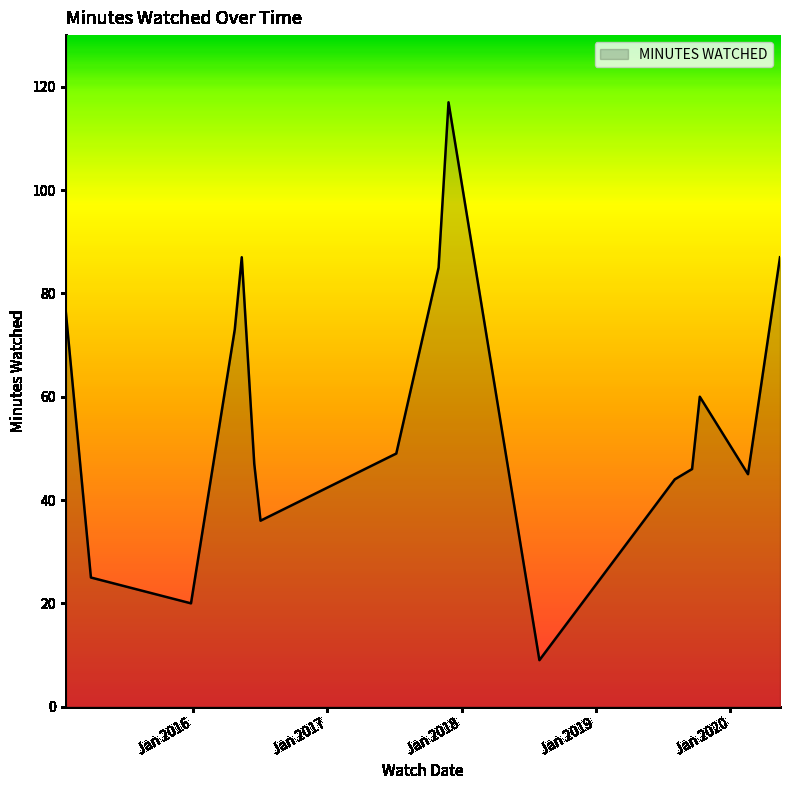

What is the minimum value shown in the chart?

9